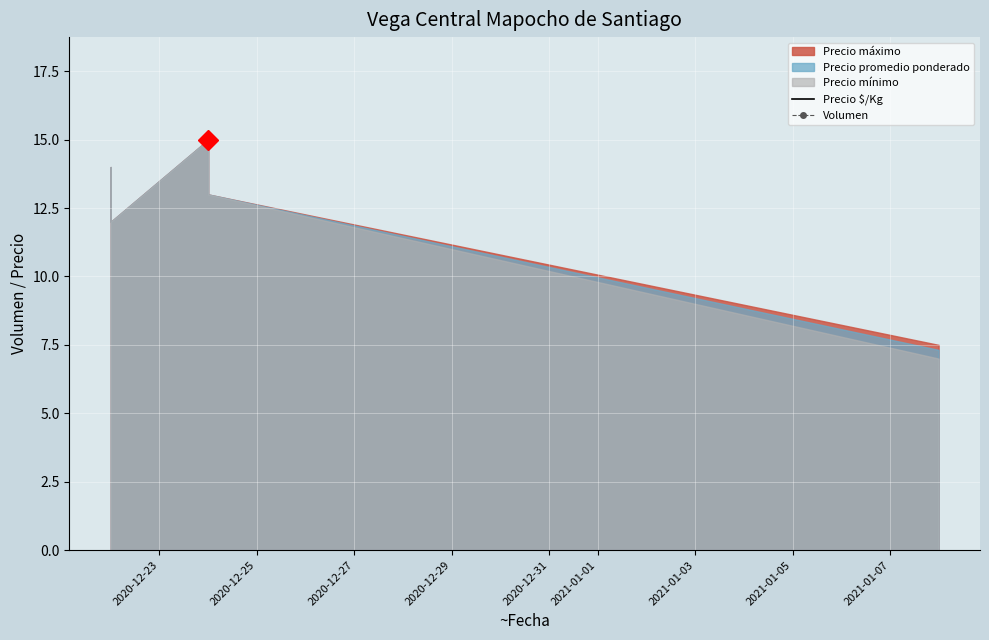

What is the average value of the Volumen series?

51.0